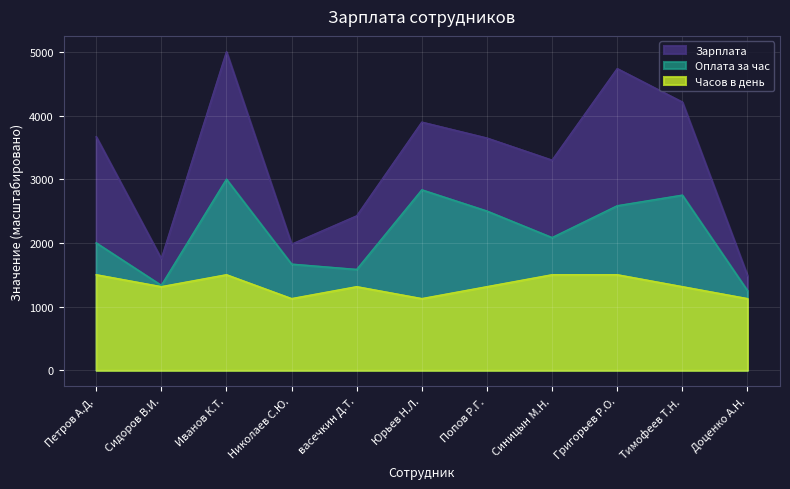

True or false: Зарплата has more than 0 points higher than both neighbors.

True